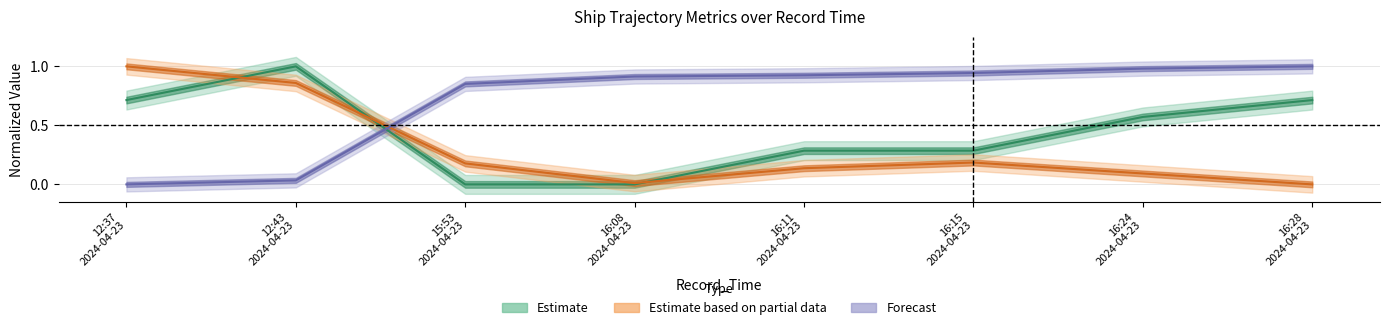

What is the greatest value displayed?

1.0